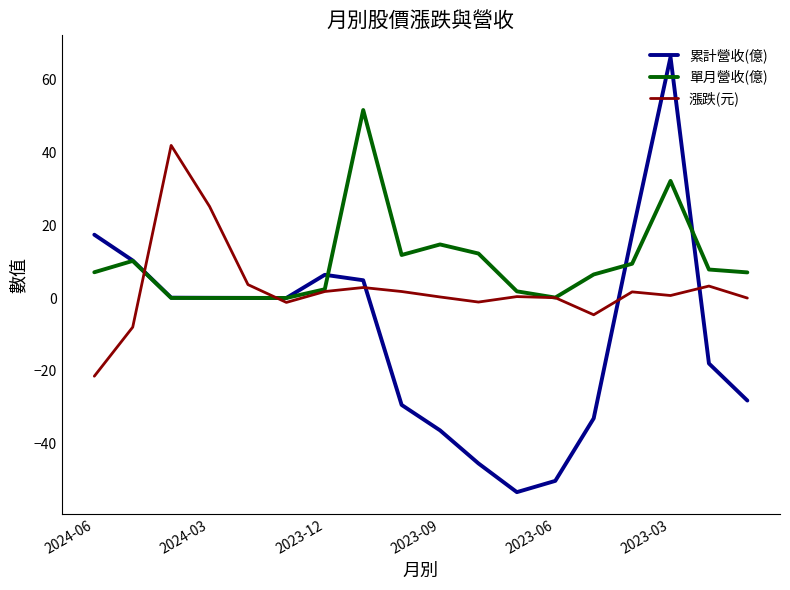

True or false: 累計營收(億) and 漲跌(元) intersect in this chart.

True